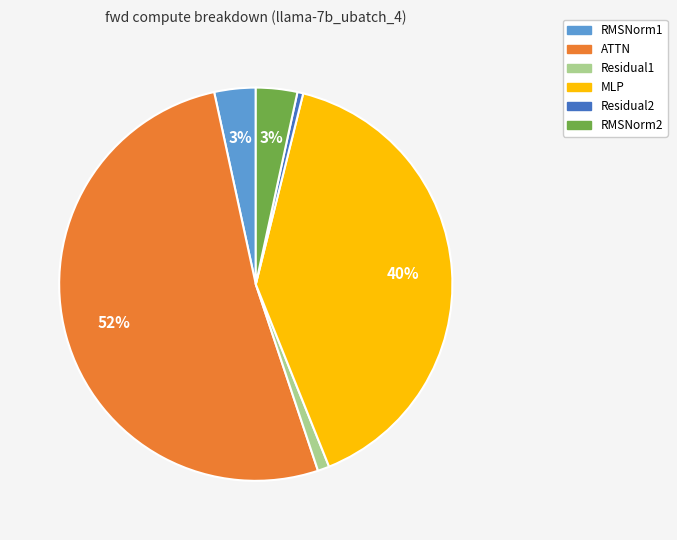

The MLP slice represents 25% of the pie. True or false?

False